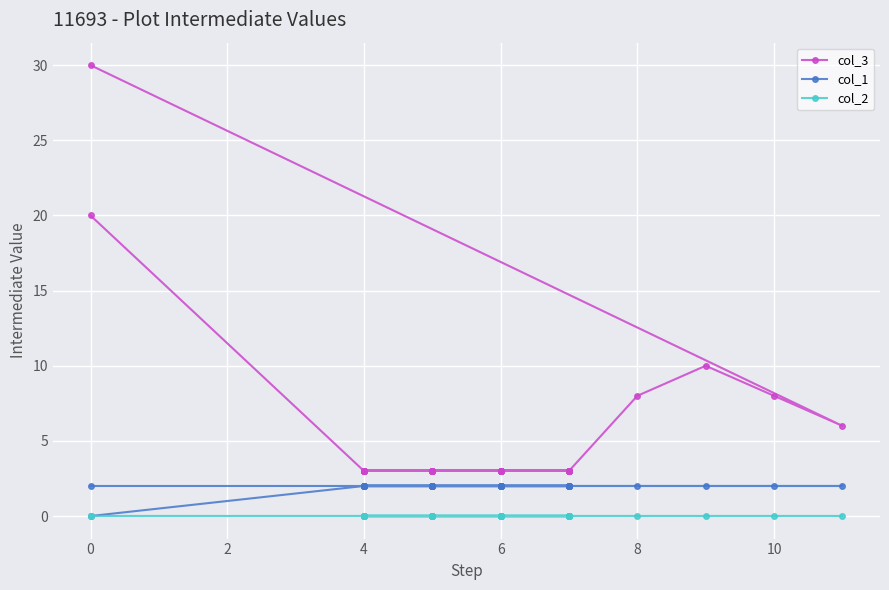

Does the chart display data point markers on the line(s)?

Yes